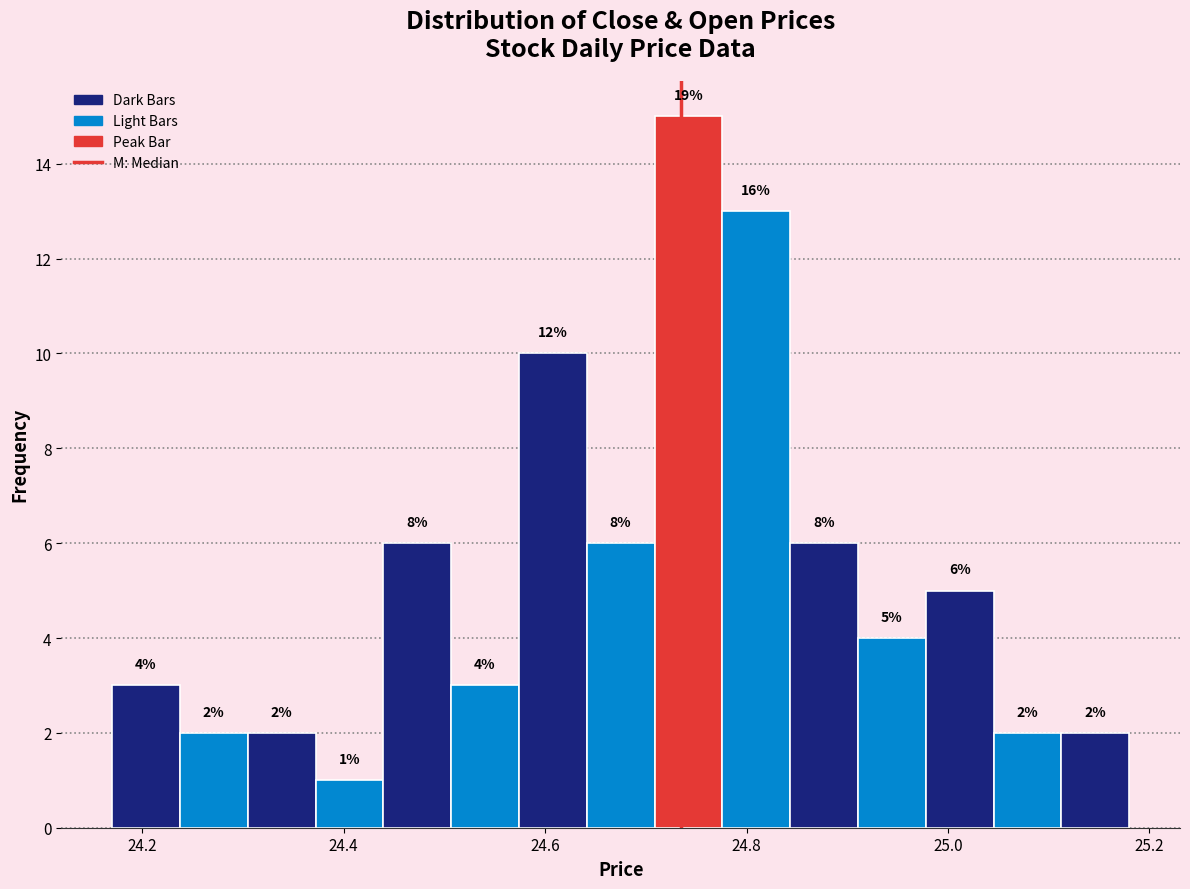

Read against the x-axis, roughly where is the centre of the tallest bar?

24.74